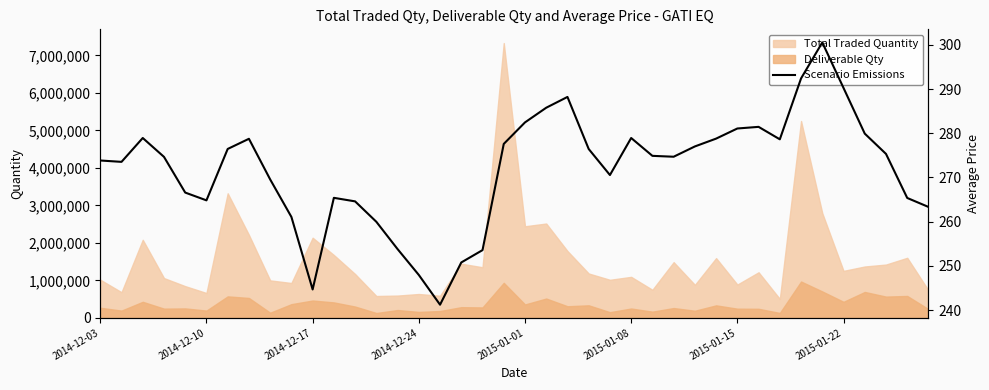

Is it true that the value at 13 is 423.1?

False